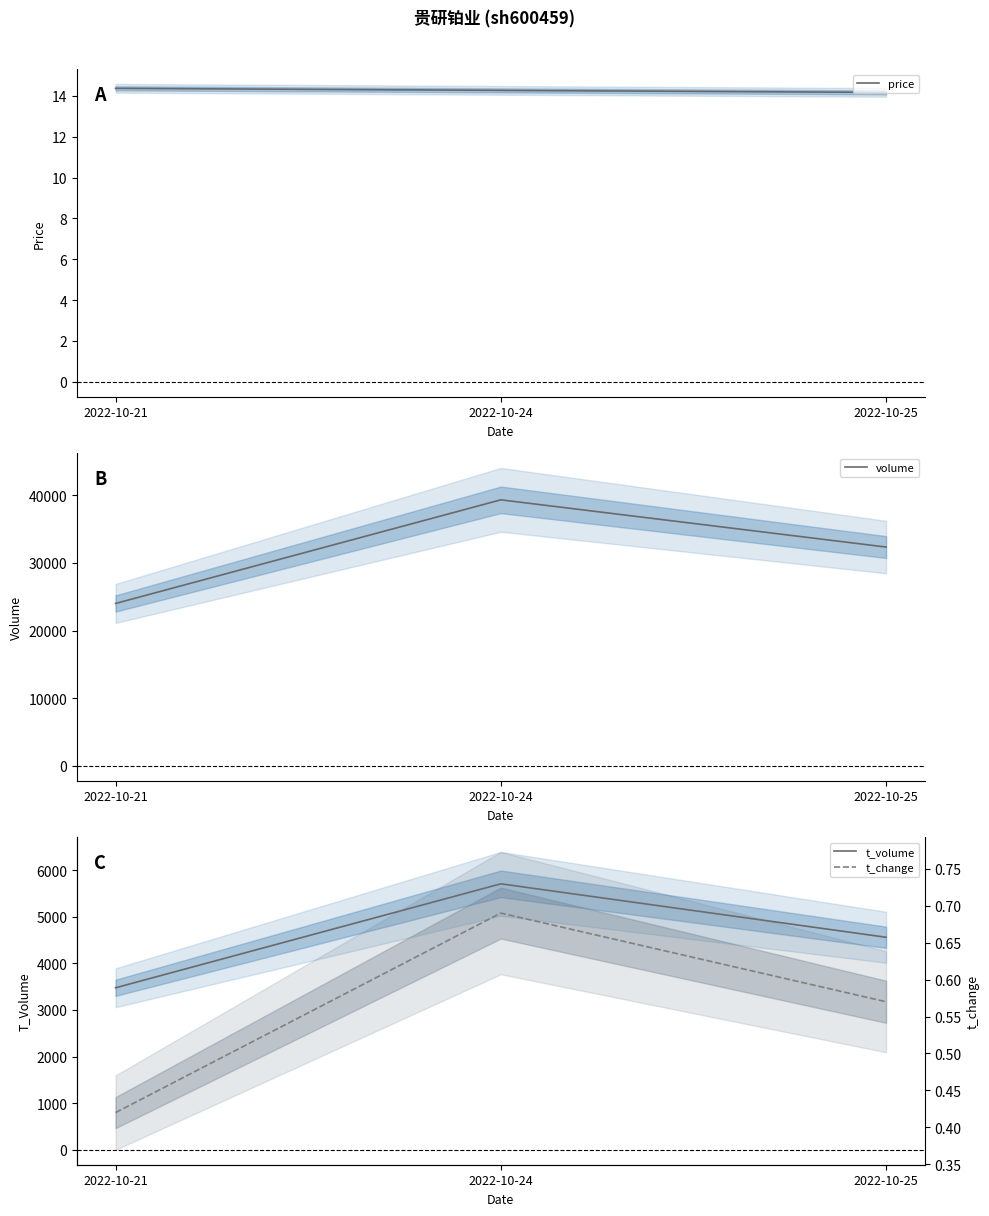

How many distinct data groups are displayed?

4